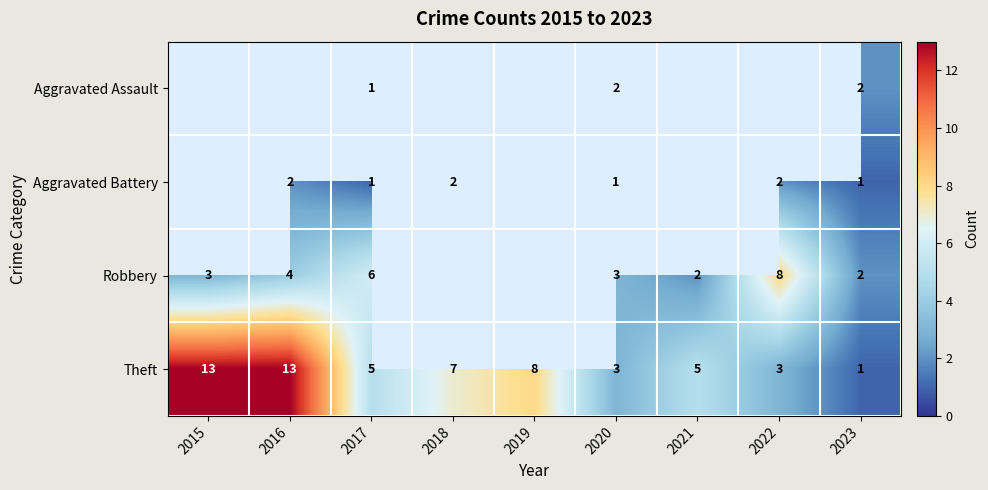

Is the value of Robbery at 2021 greater than the value of Theft at 2018?

No